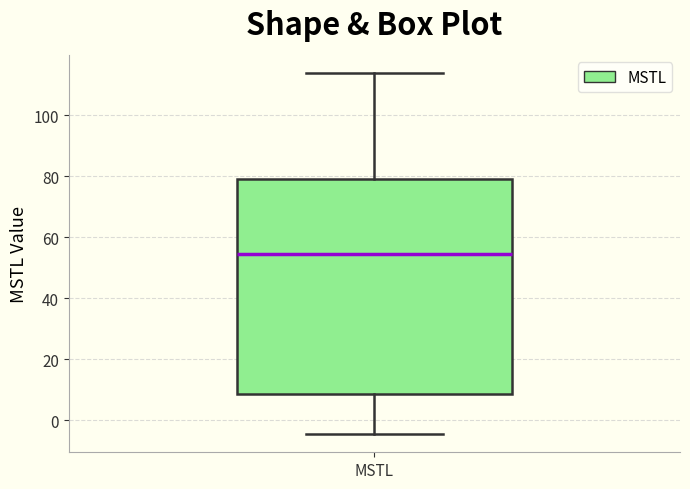

Read this box plot against the y-axis: the position of the median line, the range covered by the box, and the ends of both whiskers. The values are not printed on the chart, so give them approximately, as read against the axis.

median 54, box 8 to 80, whiskers -4 to 114